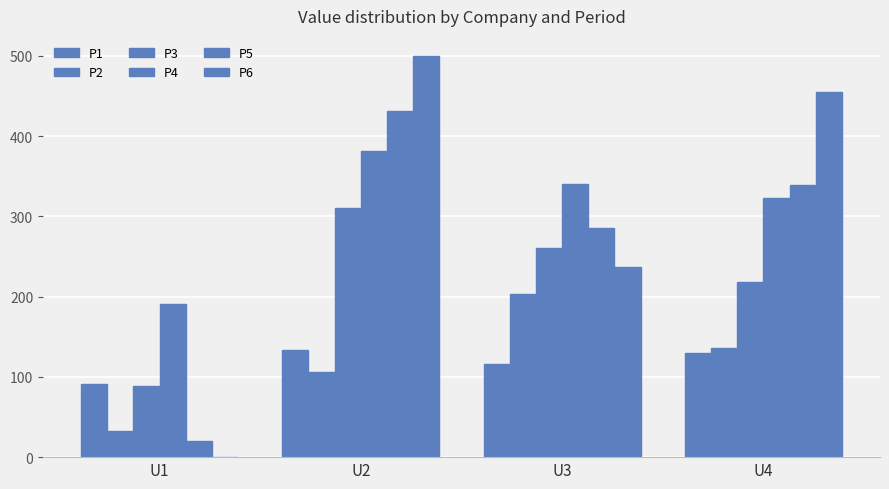

Reading left to right, extract all data points from this chart.

P1: U1=91.3	U2=133.6	U3=116.2	U4=129.7
P2: U1=32.5	U2=105.9	U3=203.6	U4=136.0
P3: U1=88.5	U2=310.6	U3=260.6	U4=217.7
P4: U1=190.4	U2=381.5	U3=340.3	U4=322.6
P5: U1=19.5	U2=431.9	U3=285.9	U4=338.5
P6: U1=0.0	U2=499.9	U3=236.7	U4=455.1